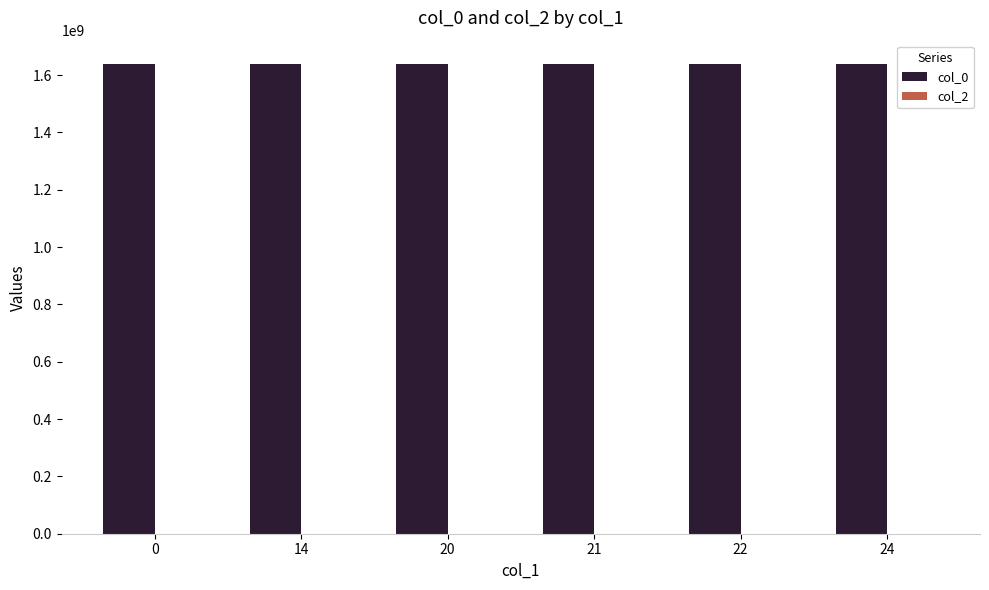

What is the value of the 5th bar from the left?

1638195155